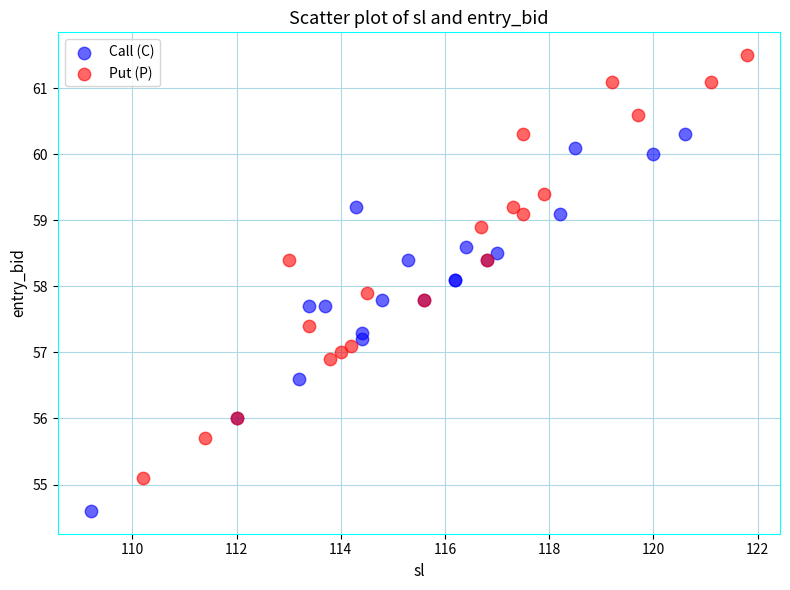

Which series reaches the maximum Y coordinate?

Put (P)